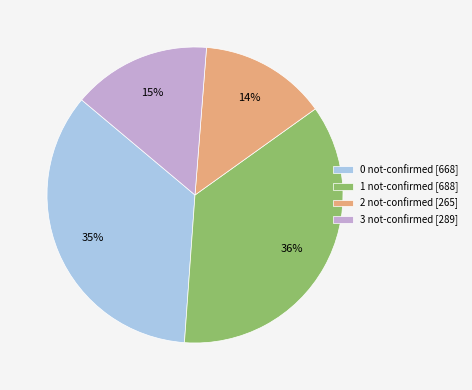

The 3 not-confirmed [289] slice represents 29% of the pie. True or false?

False